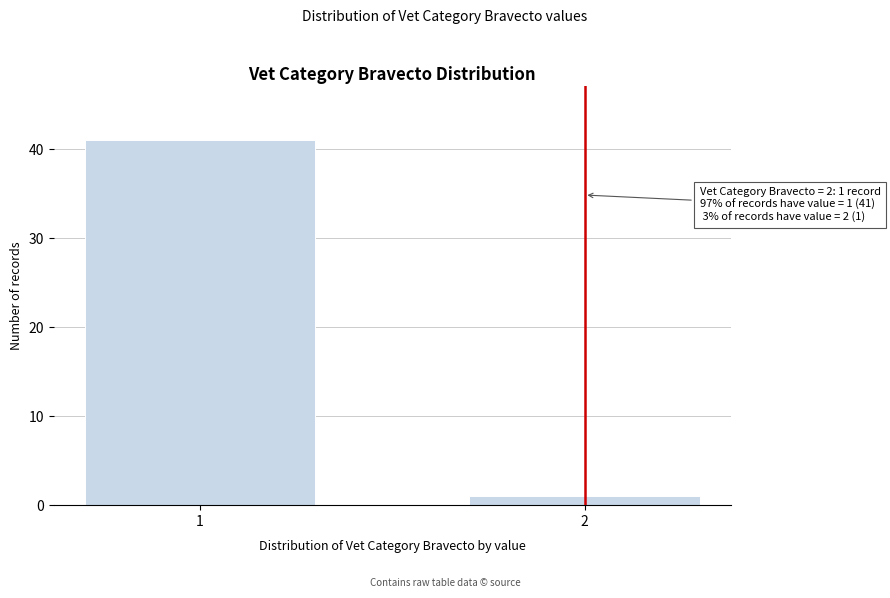

Reading left to right, list all the values displayed in this chart.

41	1